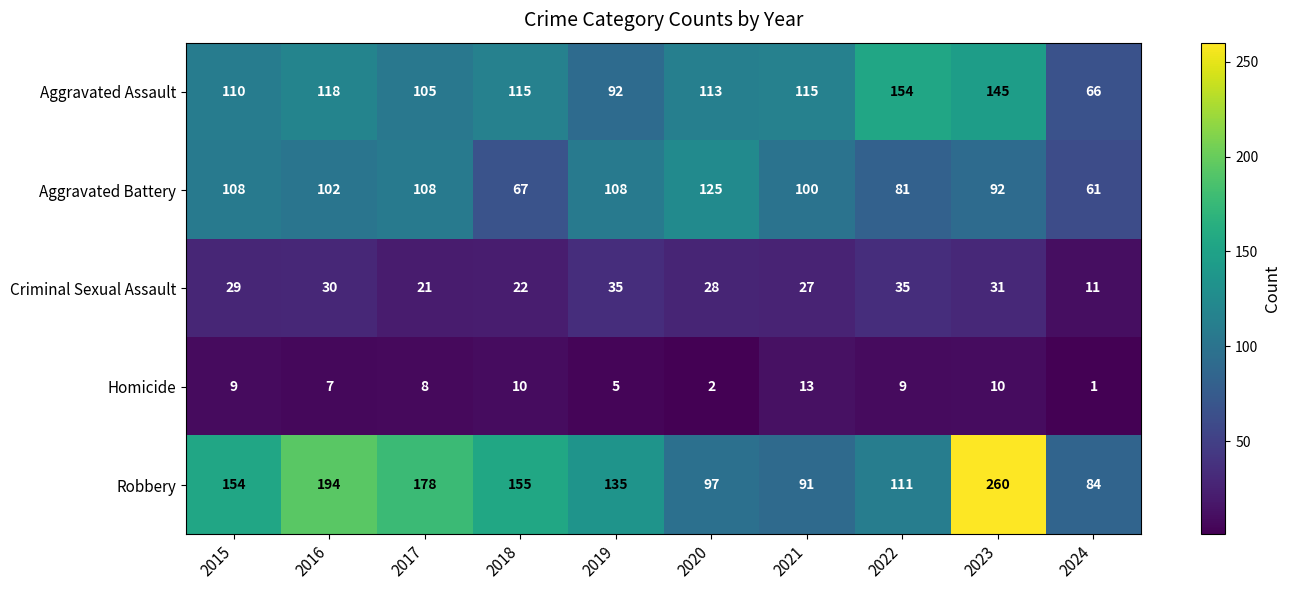

What is the difference between the maximum and second lowest values in the Criminal Sexual Assault series?

14